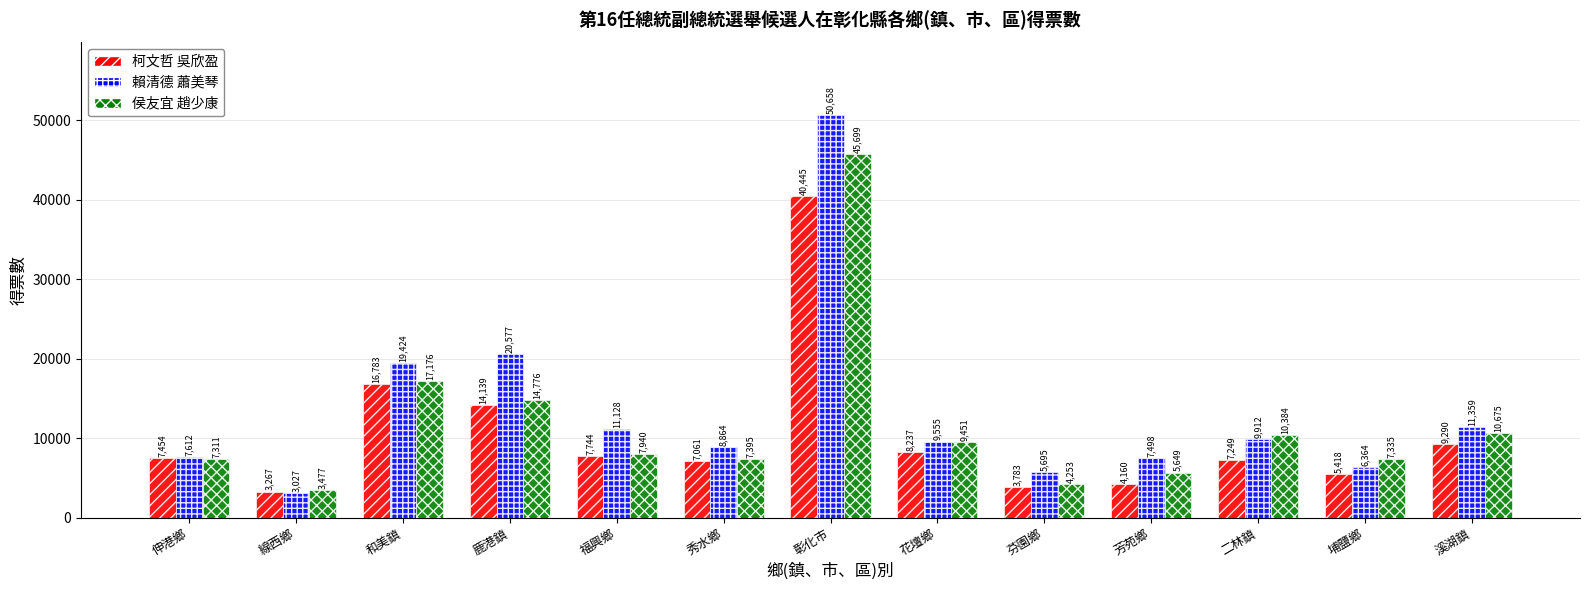

What is the difference between the second highest and second lowest values in the 柯文哲 吳欣盈 series?

13000